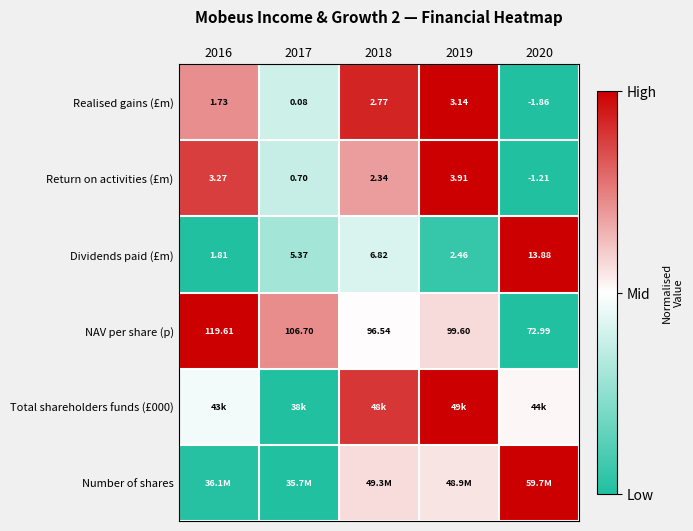

At which label is Total shareholders funds (£000) closest to 0?

2017